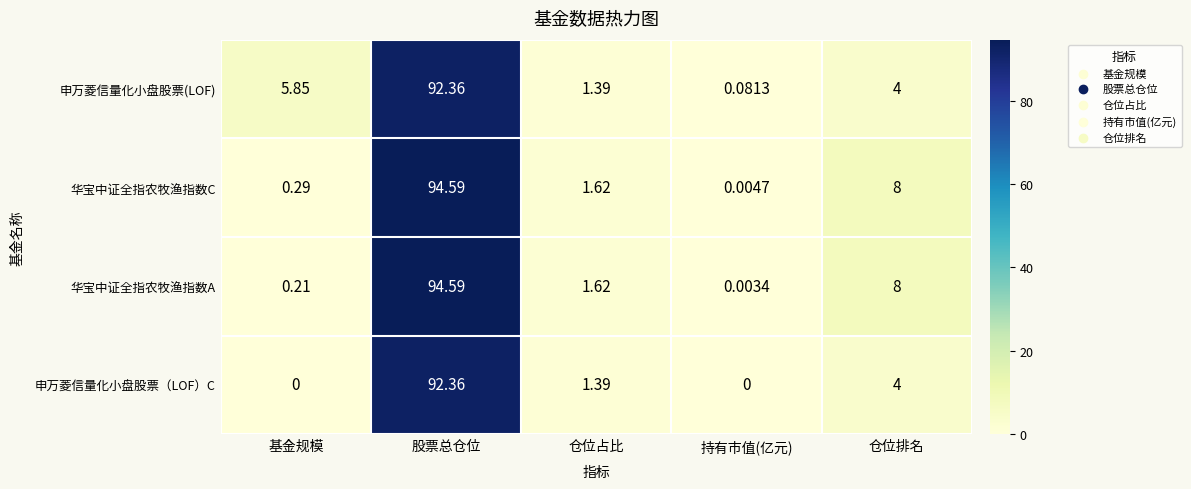

Which series has the widest spread of values?

华宝中证全指农牧渔指数A